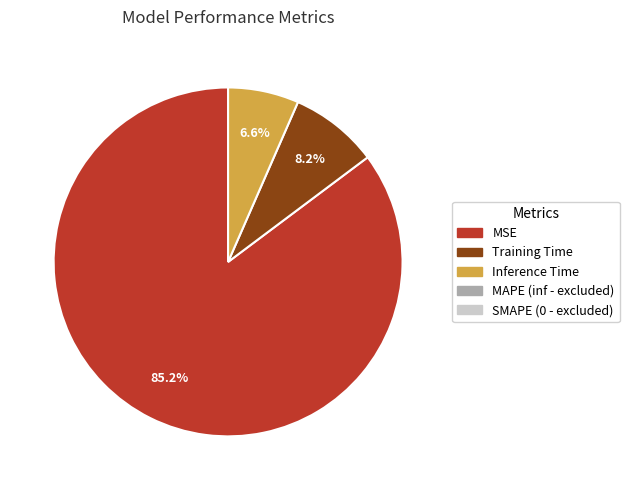

Is there any slice that represents more than half of the pie?

Yes